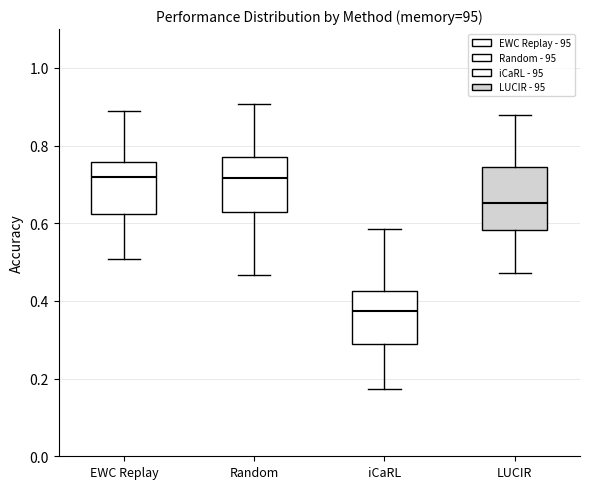

Reading left to right, transcribe this box plot: for each box, give where its median line is, the range the box spans, and where its two whiskers end, as read against the y-axis. The values are not printed on the chart, so give them approximately, as read against the axis.

EWC Replay: median 0.72, box 0.62 to 0.76, whiskers 0.50 to 0.88
Random: median 0.72, box 0.62 to 0.78, whiskers 0.46 to 0.90
iCaRL: median 0.38, box 0.28 to 0.42, whiskers 0.18 to 0.58
LUCIR: median 0.66, box 0.58 to 0.74, whiskers 0.48 to 0.88